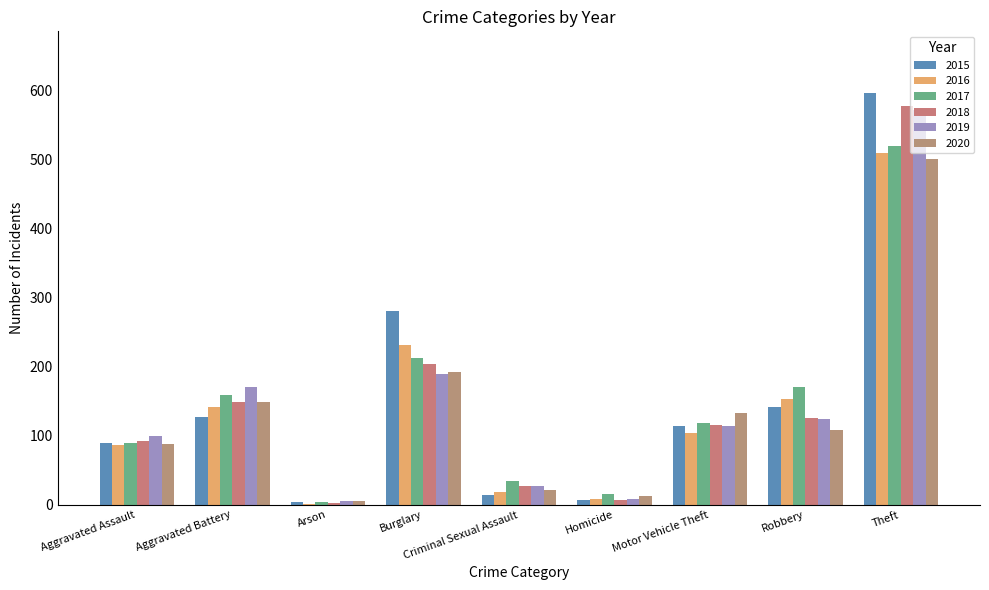

At which label is 2019 closest to 288?

Burglary